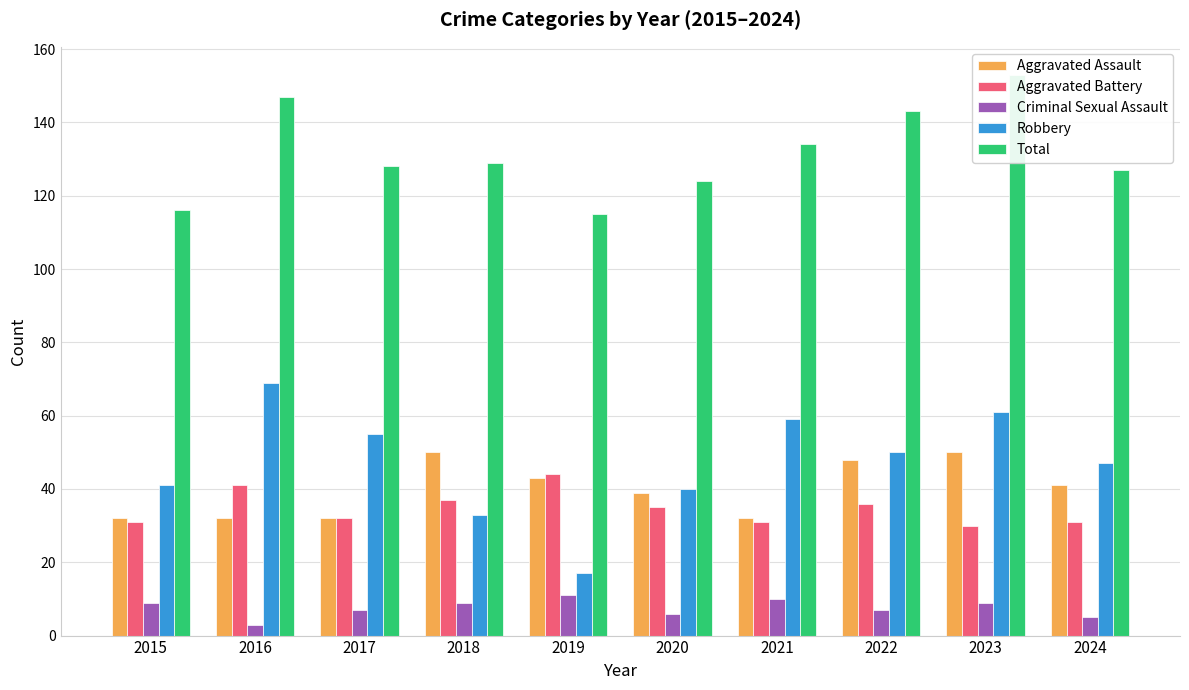

Read the Aggravated Battery value at 2016, to the nearest 5.

40